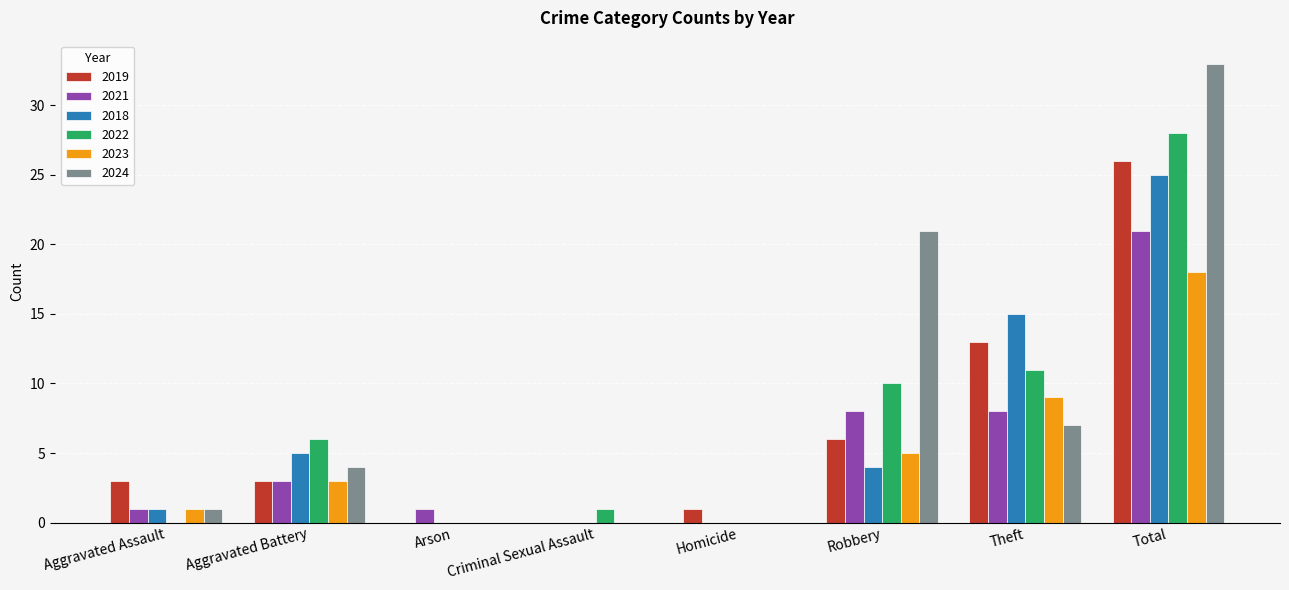

Is the value of 2021 at Total greater than the value of 2024 at Criminal Sexual Assault?

Yes